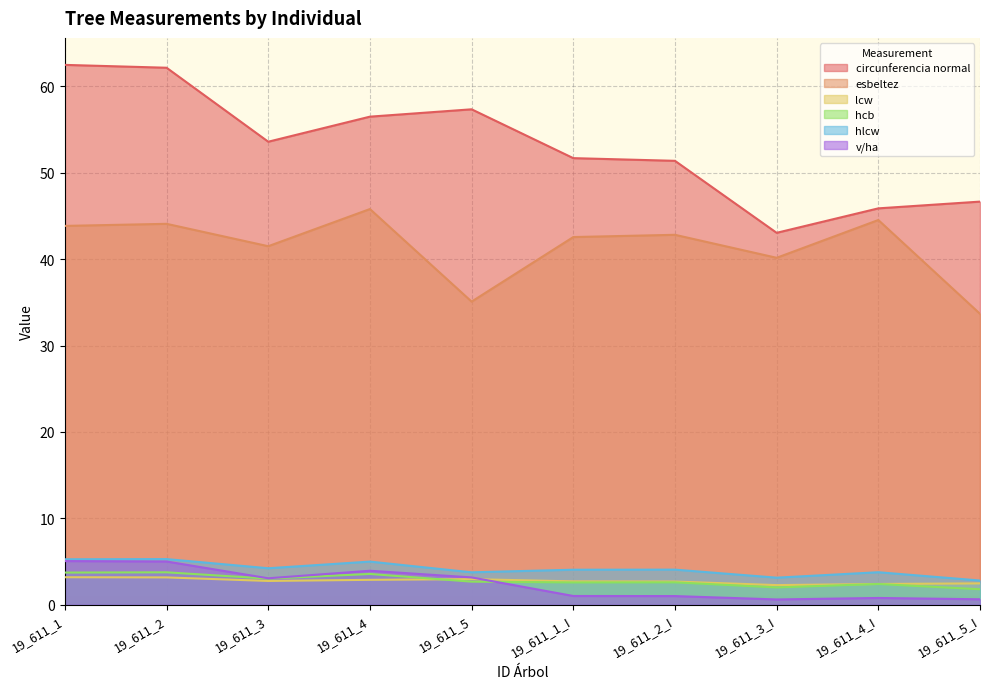

Reading left to right, transcribe all the data shown in this chart.

circunferencia normal: 19_611_1=62.5	19_611_2=62.1	19_611_3=53.6	19_611_4=56.5	19_611_5=57.3	19_611_1_I=51.7	19_611_2_I=51.4	19_611_3_I=43.0	19_611_4_I=45.9	19_611_5_I=46.6
esbeltez: 19_611_1=43.8	19_611_2=44.1	19_611_3=41.5	19_611_4=45.8	19_611_5=35.1	19_611_1_I=42.5	19_611_2_I=42.8	19_611_3_I=40.1	19_611_4_I=44.5	19_611_5_I=33.7
lcw: 19_611_1=3.2	19_611_2=3.2	19_611_3=2.8	19_611_4=2.9	19_611_5=3.0	19_611_1_I=2.7	19_611_2_I=2.7	19_611_3_I=2.3	19_611_4_I=2.4	19_611_5_I=2.5
hcb: 19_611_1=3.7	19_611_2=3.8	19_611_3=3.0	19_611_4=3.6	19_611_5=2.7	19_611_1_I=2.6	19_611_2_I=2.6	19_611_3_I=2.0	19_611_4_I=2.4	19_611_5_I=1.8
hlcw: 19_611_1=5.3	19_611_2=5.3	19_611_3=4.2	19_611_4=5.0	19_611_5=3.8	19_611_1_I=4.1	19_611_2_I=4.1	19_611_3_I=3.1	19_611_4_I=3.8	19_611_5_I=2.8
v/ha: 19_611_1=5.1	19_611_2=5.0	19_611_3=3.1	19_611_4=3.9	19_611_5=3.2	19_611_1_I=1.0	19_611_2_I=1.0	19_611_3_I=0.6	19_611_4_I=0.8	19_611_5_I=0.6